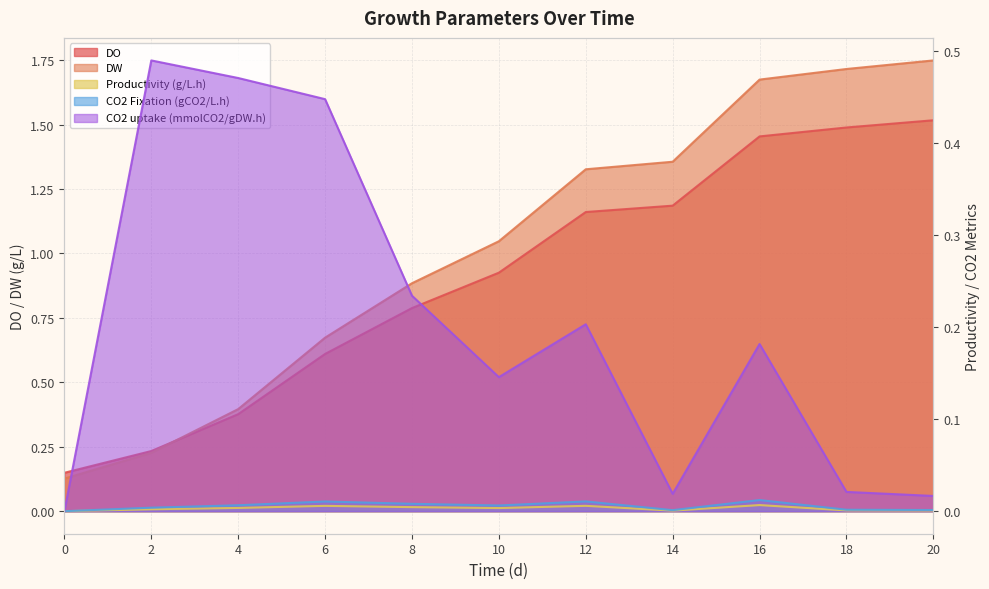

True or false: CO2 uptake (mmolCO2/gDW.h) has more than 0 interior local peaks.

True